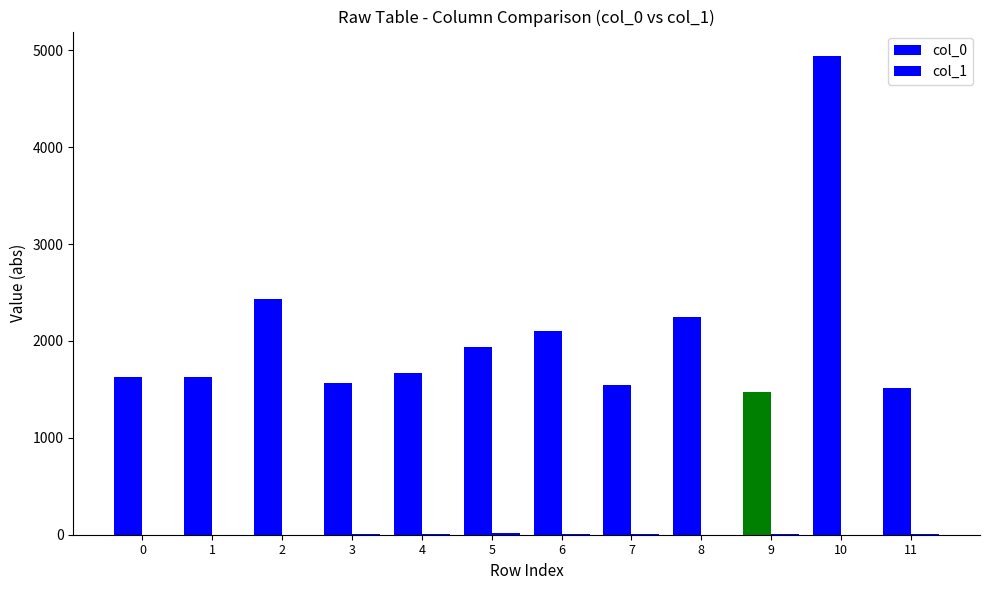

Reading right to left, extract all data points from this chart.

col_0: 1518	4947	1478	2247	1550	2107	1942	1666	1567	2433	1631	1627
col_1: 4	0	9	0	6	5	13	3	11	0	2	1